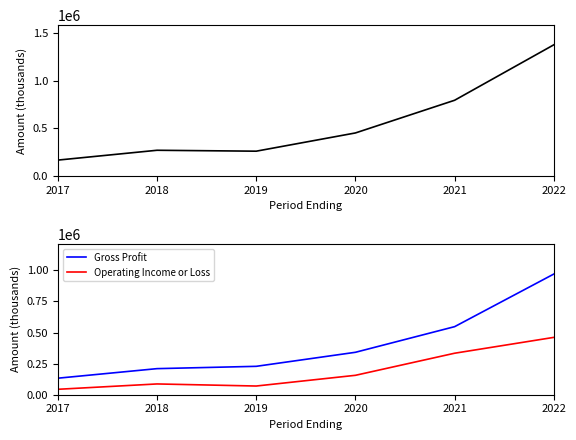

Is the value of Operating Income or Loss at 2021 greater than the value of Gross Profit at 2021?

No